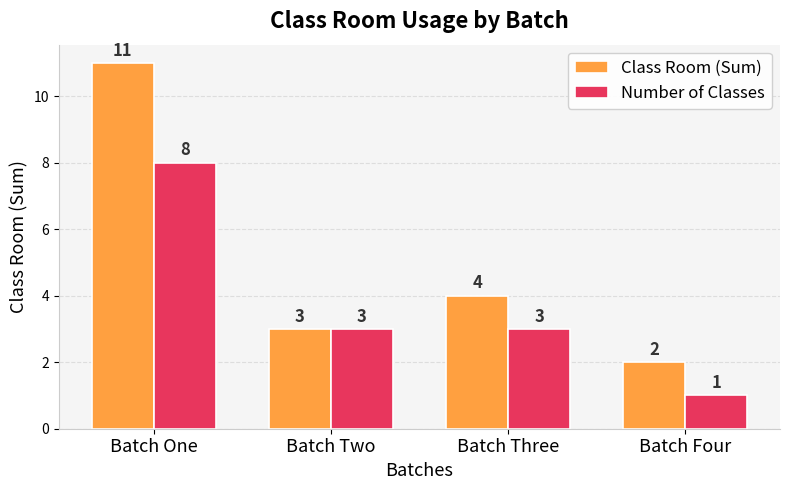

At which category does the chart reach its minimum across all series?

Batch Four